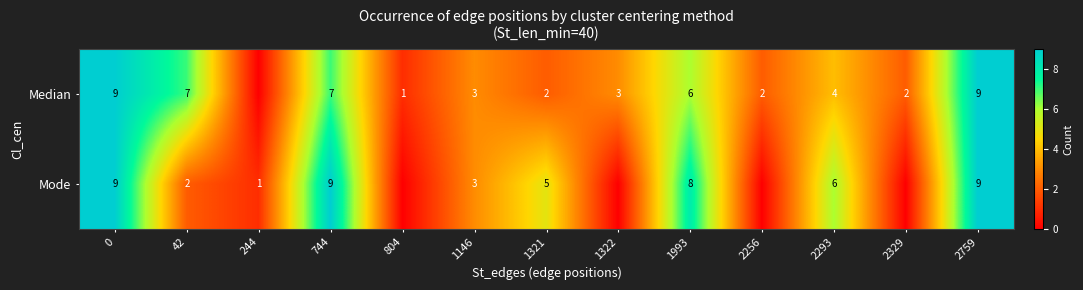

At how many categories does at least one series exceed 0?

13